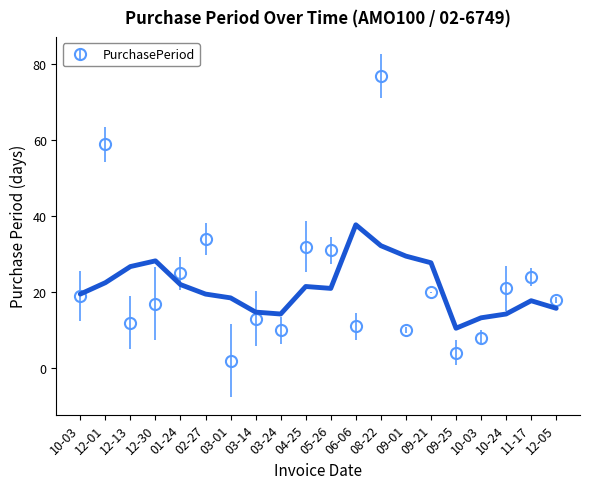

How many values in the PurchasePeriod series are below 19?

10